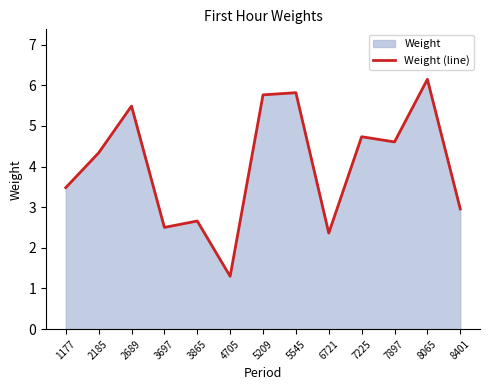

What is the difference between the values at 7897 and 8065?

1.5